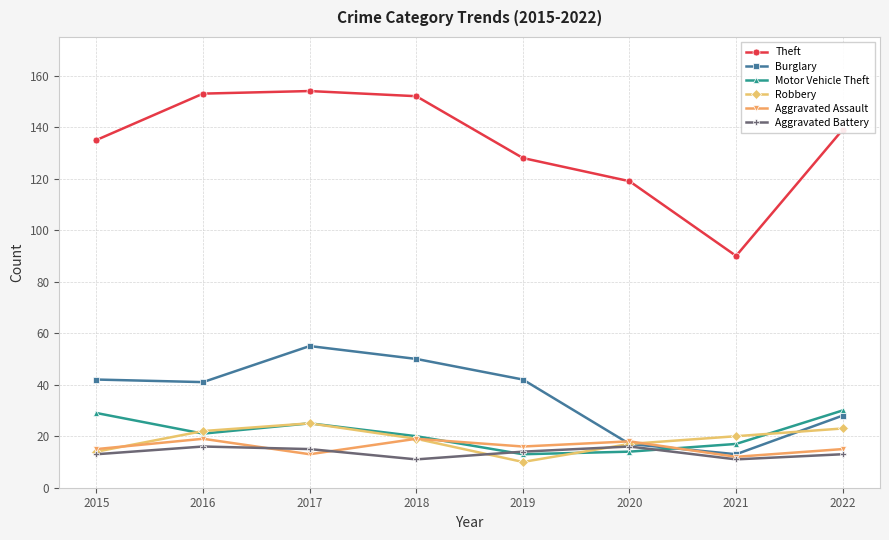

Reading left to right, transcribe all the data shown in this chart.

Theft: 2015=135	2016=153	2017=154	2018=152	2019=128	2020=119	2021=90	2022=139
Burglary: 2015=42	2016=41	2017=55	2018=50	2019=42	2020=17	2021=13	2022=28
Motor Vehicle Theft: 2015=29	2016=21	2017=25	2018=20	2019=13	2020=14	2021=17	2022=30
Robbery: 2015=14	2016=22	2017=25	2018=19	2019=10	2020=17	2021=20	2022=23
Aggravated Assault: 2015=15	2016=19	2017=13	2018=19	2019=16	2020=18	2021=12	2022=15
Aggravated Battery: 2015=13	2016=16	2017=15	2018=11	2019=14	2020=16	2021=11	2022=13